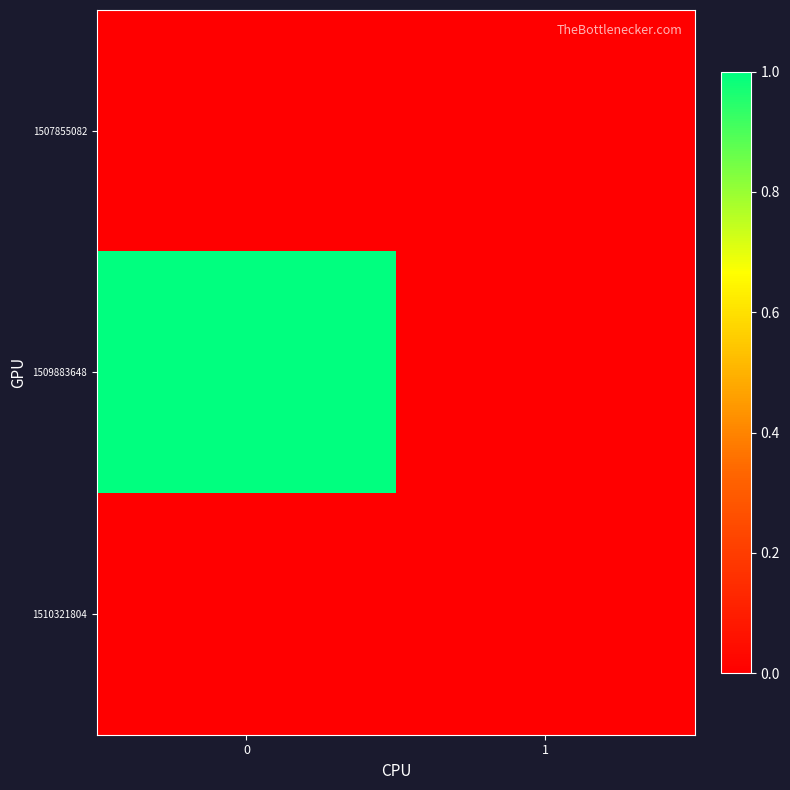

How many data points does each series have?

2